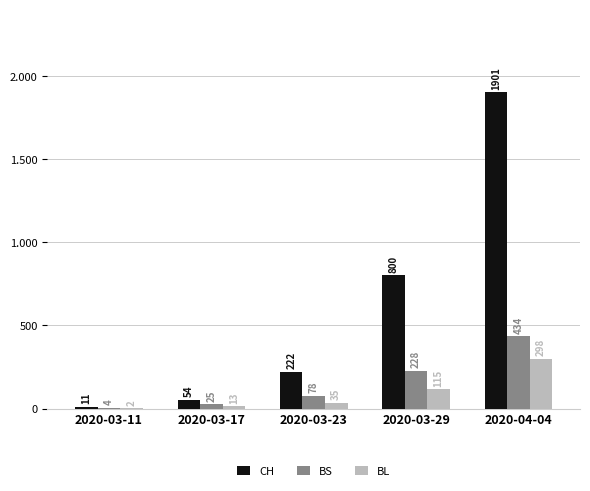

Are the bars grouped side by side (vs. stacked)?

Yes